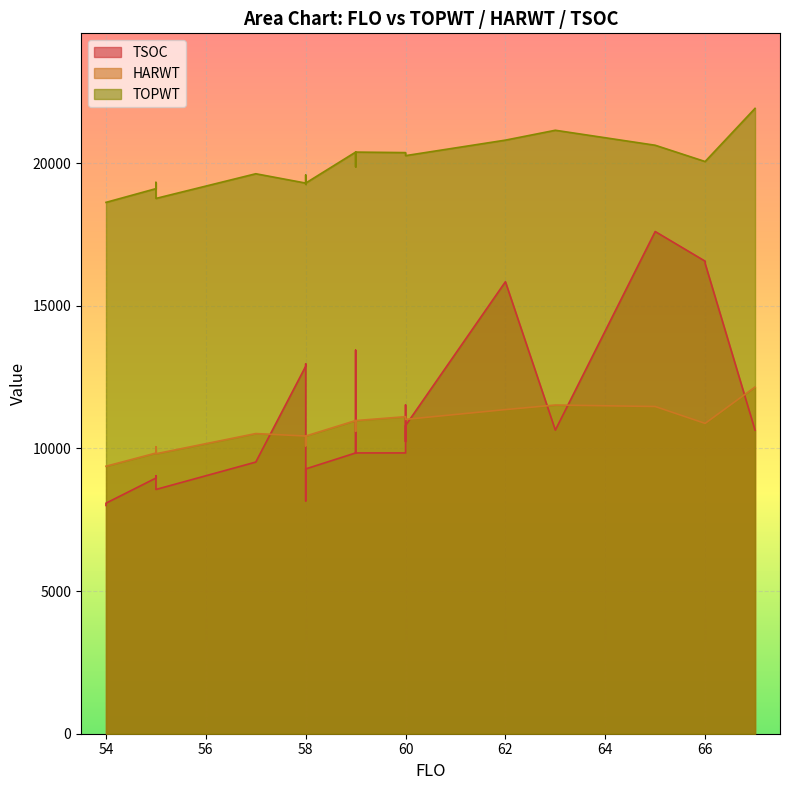

How many lines are shown in the chart?

3